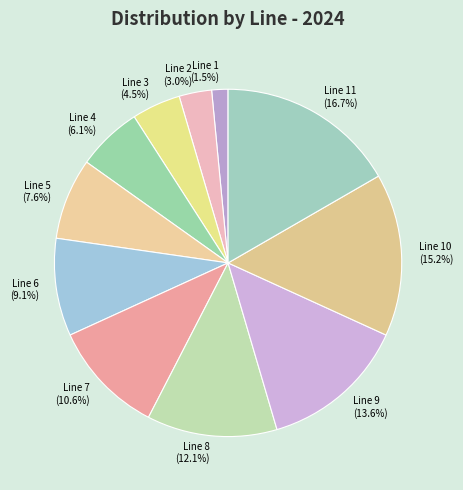

Between Line 9 and Line 7, which is larger?

Line 9